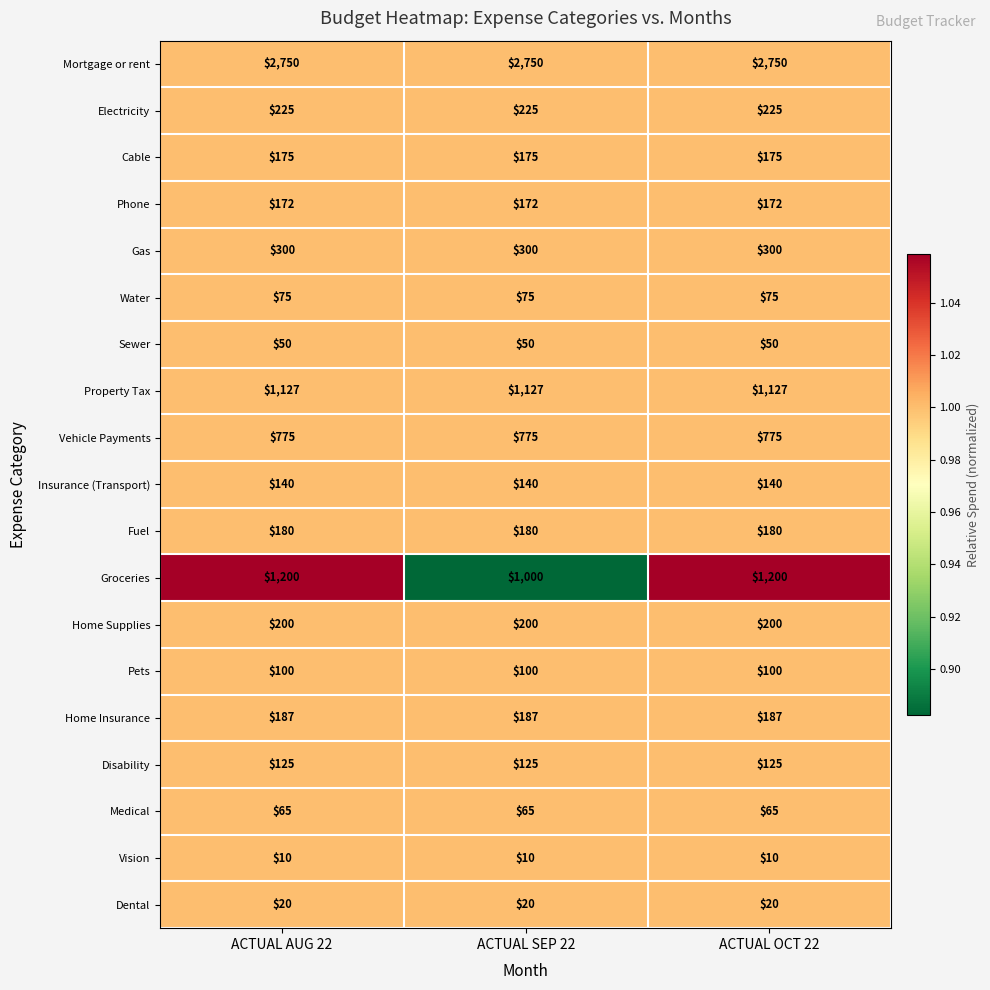

What is the sum of the Fuel values at ACTUAL OCT 22 and ACTUAL AUG 22?

360